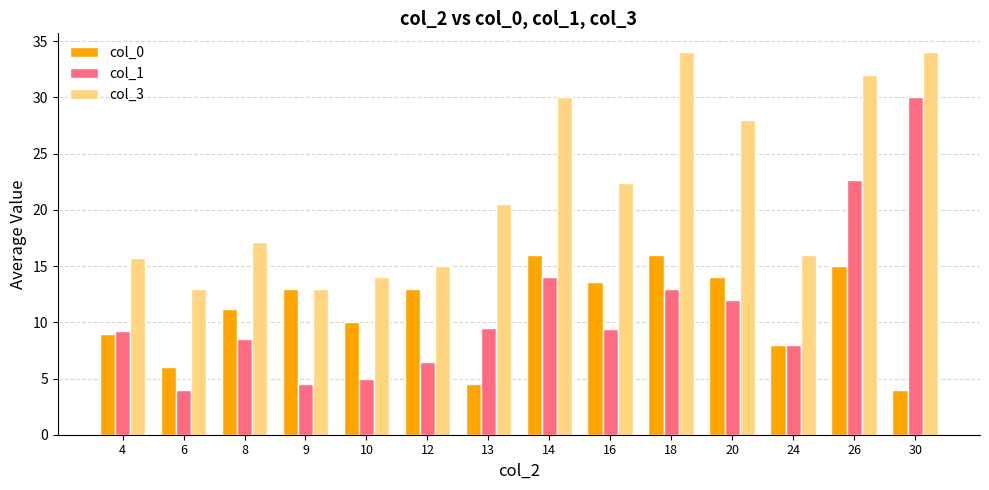

What is the maximum value for col_1?

30.0